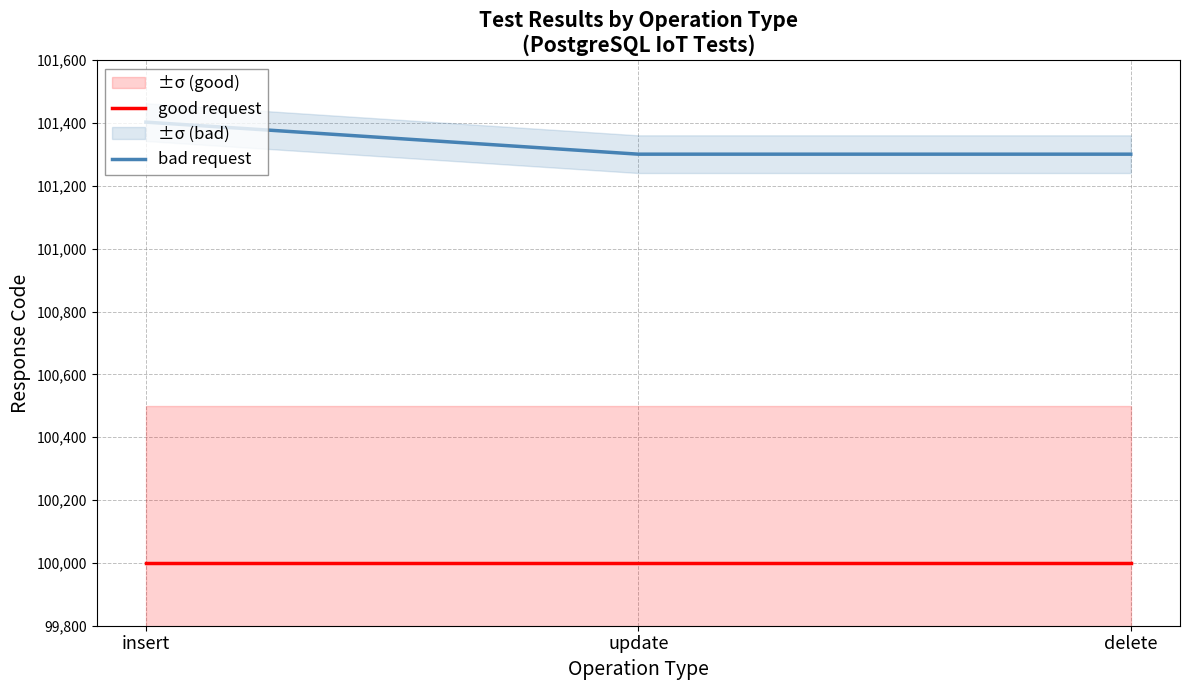

What is the maximum value shown in the chart?

101403